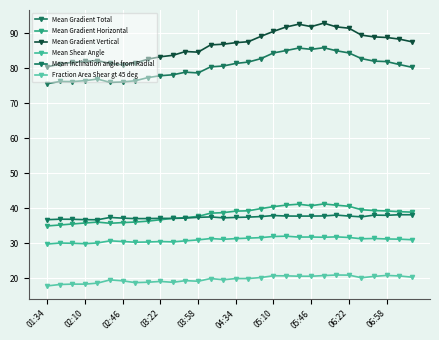

Is this an area chart (filled region under the line)?

No